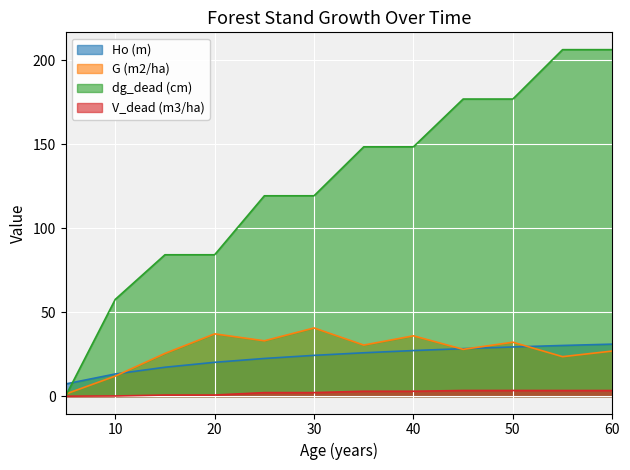

Which label corresponds to the largest value in the chart?

55